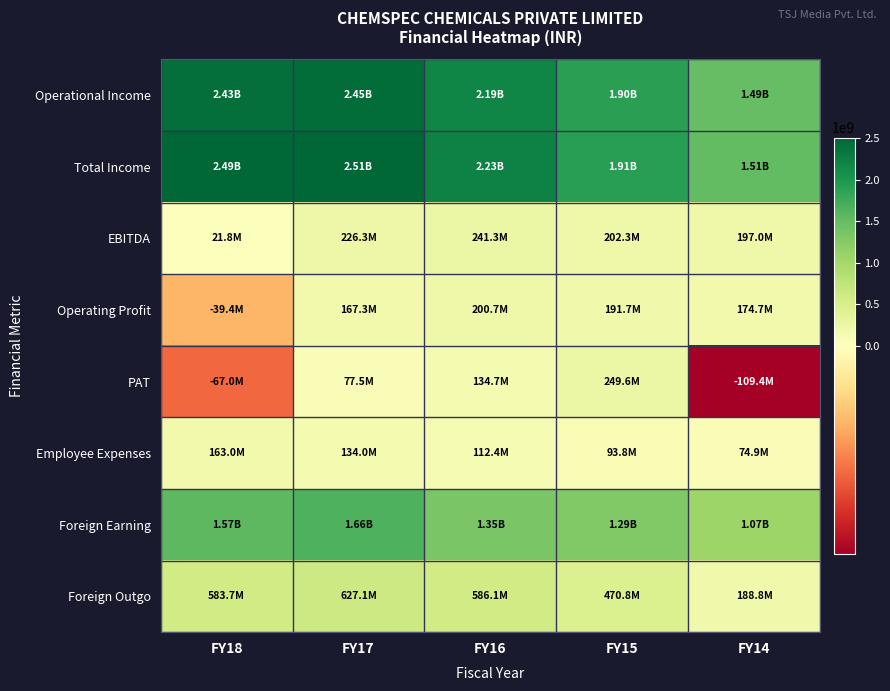

Reading right to left, transcribe all the data shown in this chart.

Operational Income: FY14=1492611041	FY15=1901345392	FY16=2191659209	FY17=2452540766	FY18=2432806239
Total Income: FY14=1514876336	FY15=1911910719	FY16=2232264454	FY17=2511524155	FY18=2493983485
EBITDA: FY14=196987966	FY15=202274198	FY16=241320533	FY17=226305697	FY18=21814369
Operating Profit: FY14=174722671	FY15=191708871	FY16=200715288	FY17=167322308	FY18=-39362877
PAT: FY14=-109384935	FY15=249608849	FY16=134698491	FY17=77463186	FY18=-66957115
Employee Expenses: FY14=74850025	FY15=93829379	FY16=112441088	FY17=134038039	FY18=163009575
Foreign Earning: FY14=1068576716	FY15=1292876140	FY16=1352750643	FY17=1658483658	FY18=1565405240
Foreign Outgo: FY14=188835476	FY15=470848691	FY16=586138011	FY17=627138169	FY18=583669097